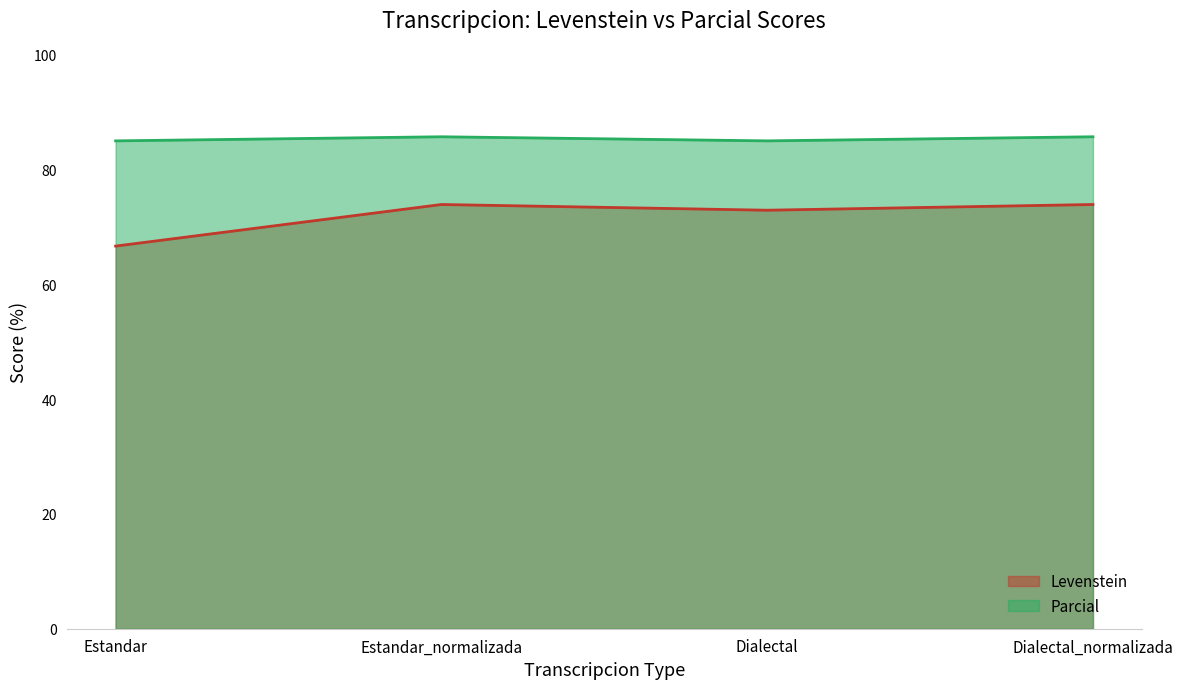

What position from the right is Dialectal_normalizada?

1